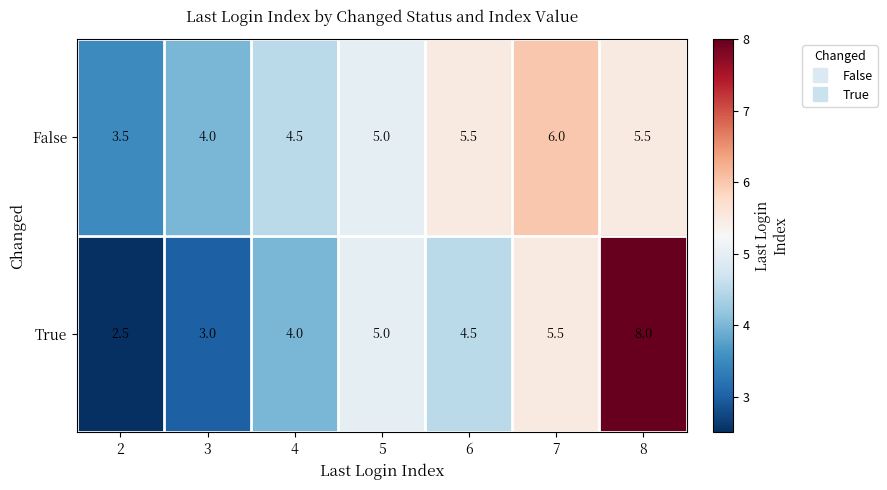

Which series has the largest range (max minus min)?

True